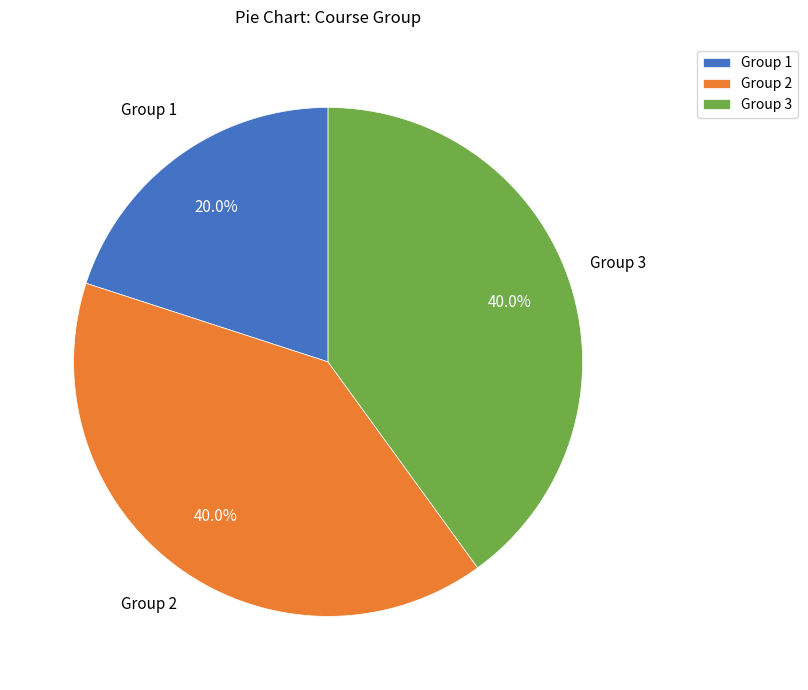

Approximately how many times larger is the value at Group 1 compared to Group 2?

0.5